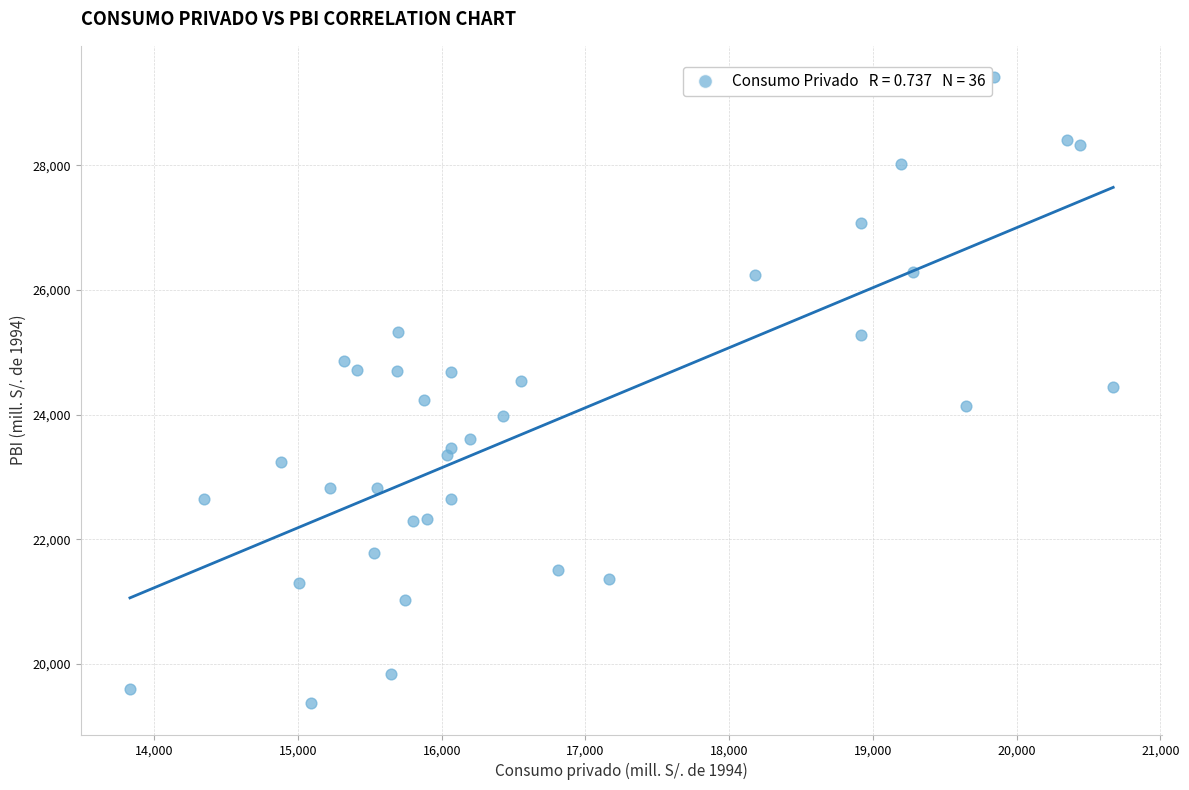

What is the range of Y values (max minus min)?

10045.6